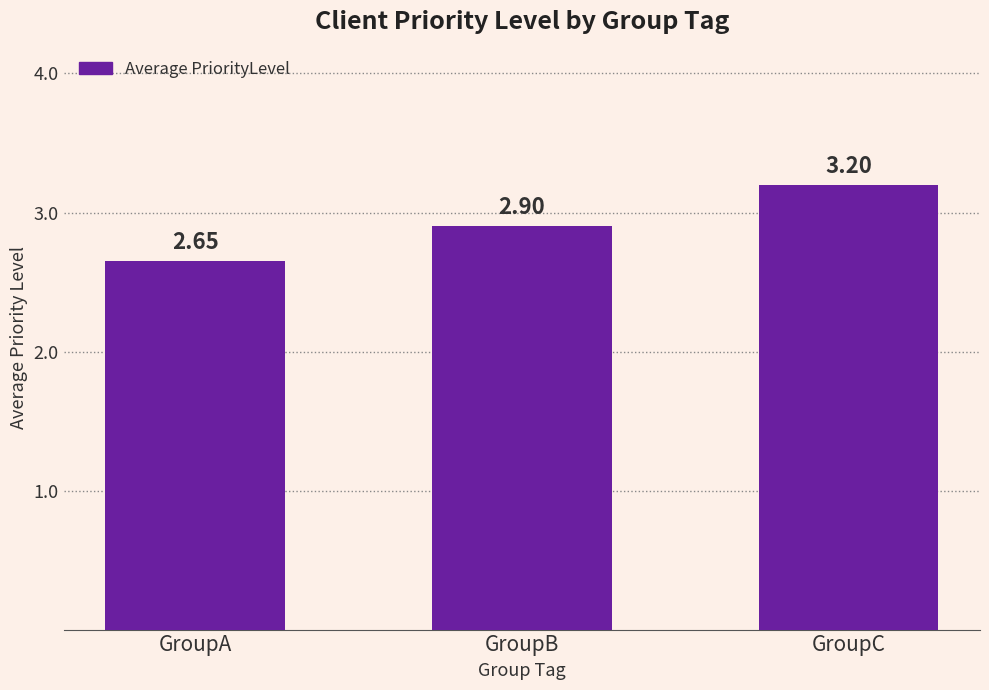

Does the chart contain any negative values?

No